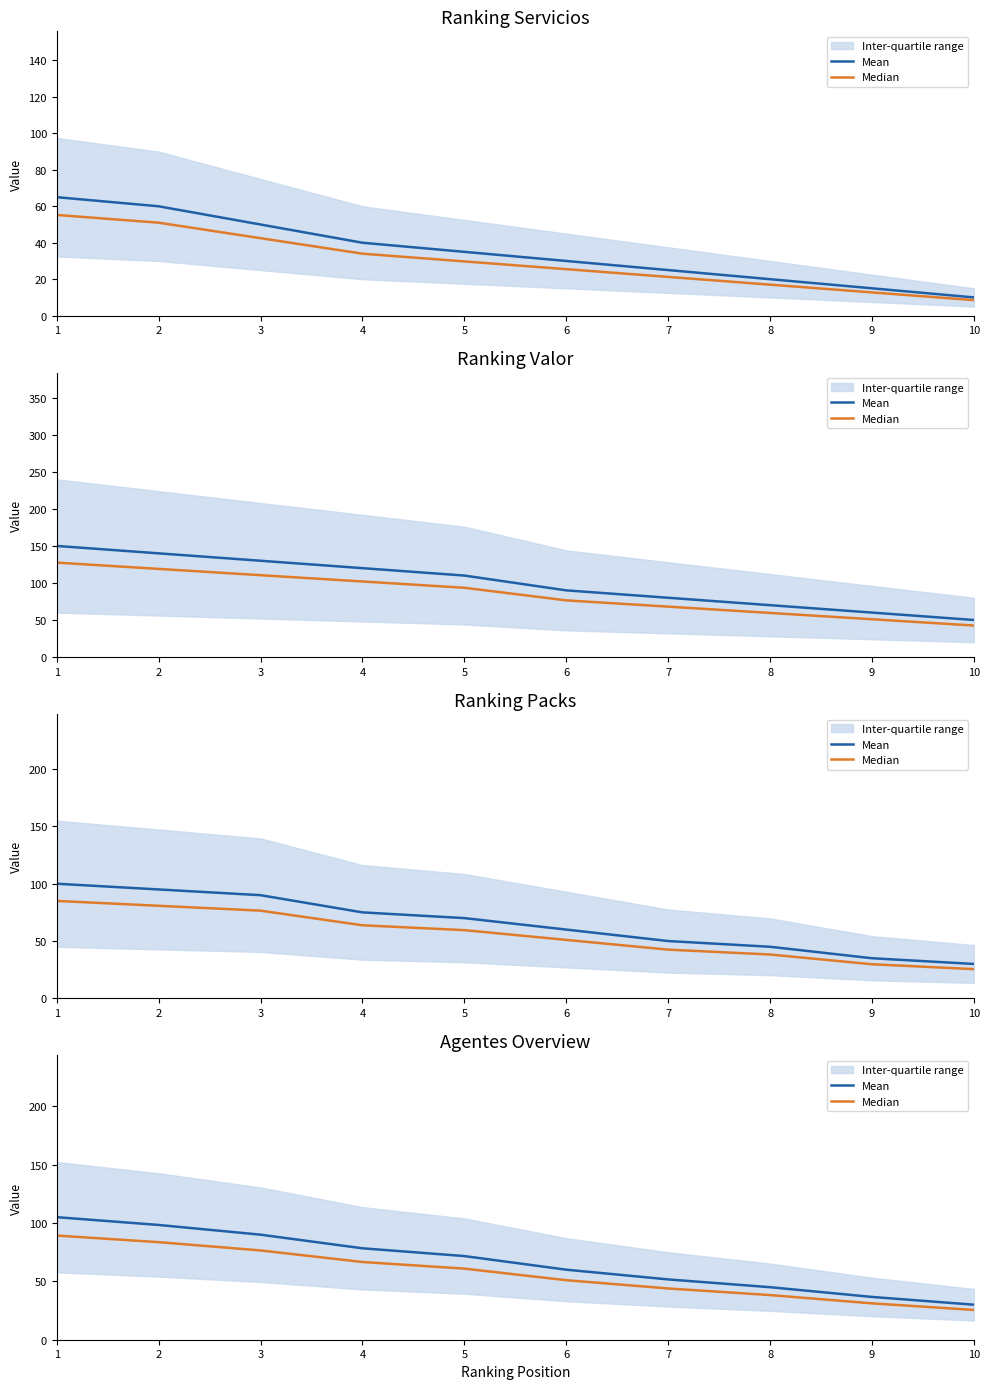

What is the value of the Median point at the 8th from the left?

38.2